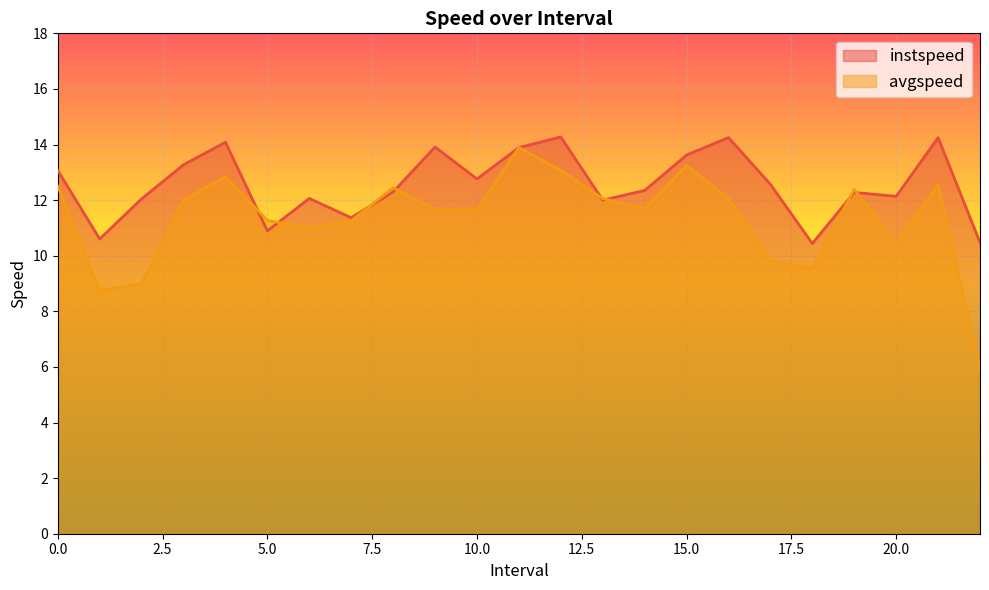

What is the value of the instspeed point at the 22nd from the left?

14.2